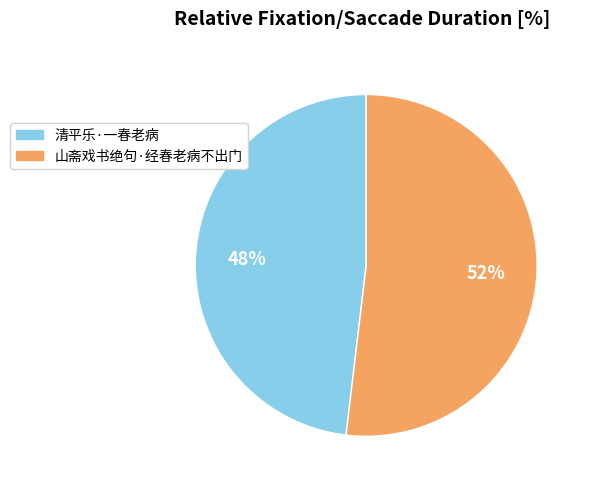

To the nearest percent, what is the combined percentage of 山斋戏书绝句·经春老病不出门 and 清平乐·一春老病?

100%